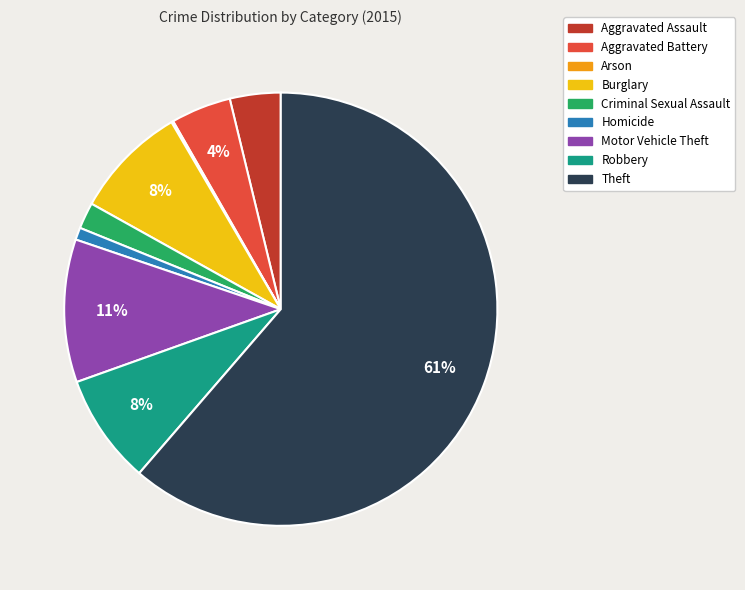

Which slice is the largest?

Theft